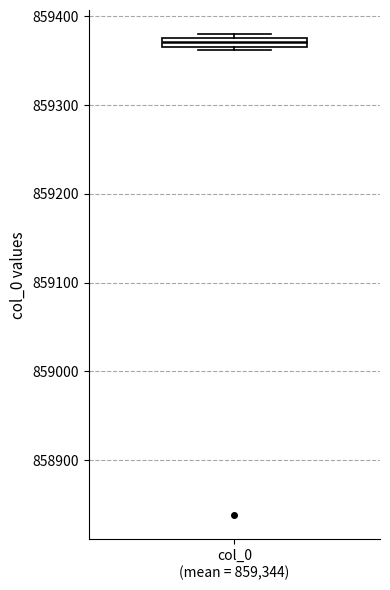

Where is the upper edge of the box for col_0 (mean = 859,344) on the y-axis? The values are not printed on the chart, so give them approximately, as read against the axis.

859380